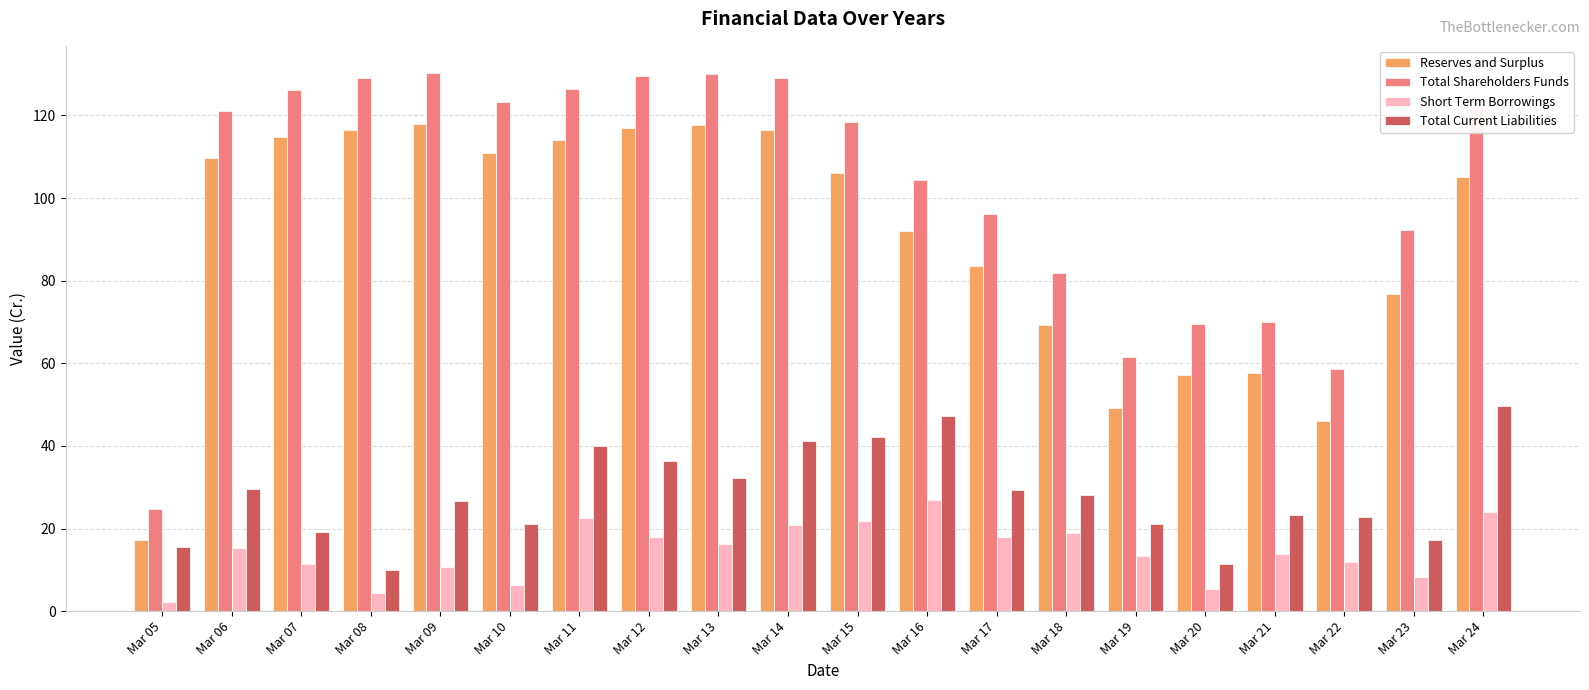

List the series in order of their peak value, lowest first.

Short Term Borrowings, Total Current Liabilities, Reserves and Surplus, Total Shareholders Funds